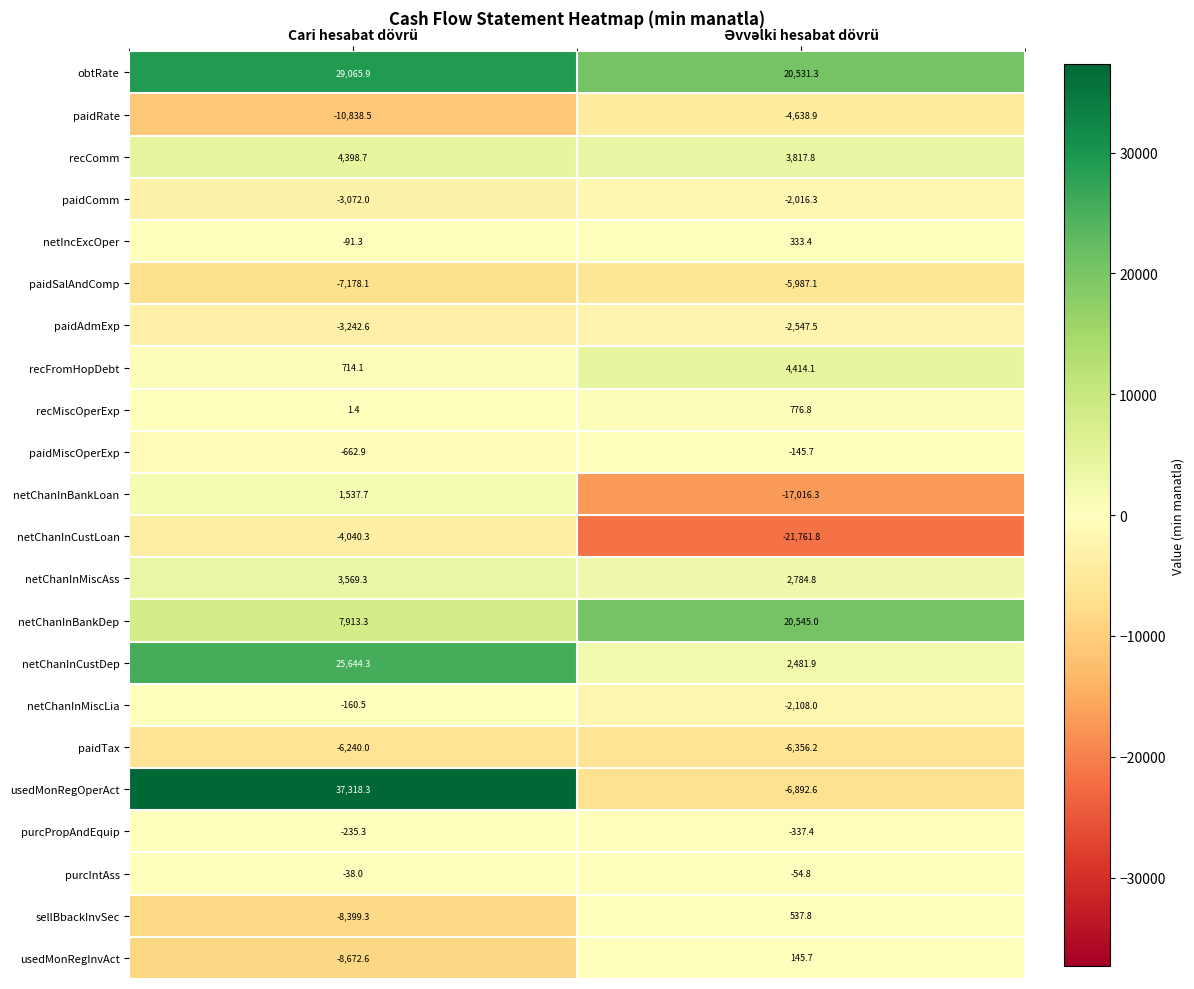

Rank the series at Cari hesabat dövrü from lowest to highest value.

paidRate, usedMonRegInvAct, sellBbackInvSec, paidSalAndComp, paidTax, netChanInCustLoan, paidAdmExp, paidComm, paidMiscOperExp, purcPropAndEquip, netChanInMiscLia, netIncExcOper, purcIntAss, recMiscOperExp, recFromHopDebt, netChanInBankLoan, netChanInMiscAss, recComm, netChanInBankDep, netChanInCustDep, obtRate, usedMonRegOperAct